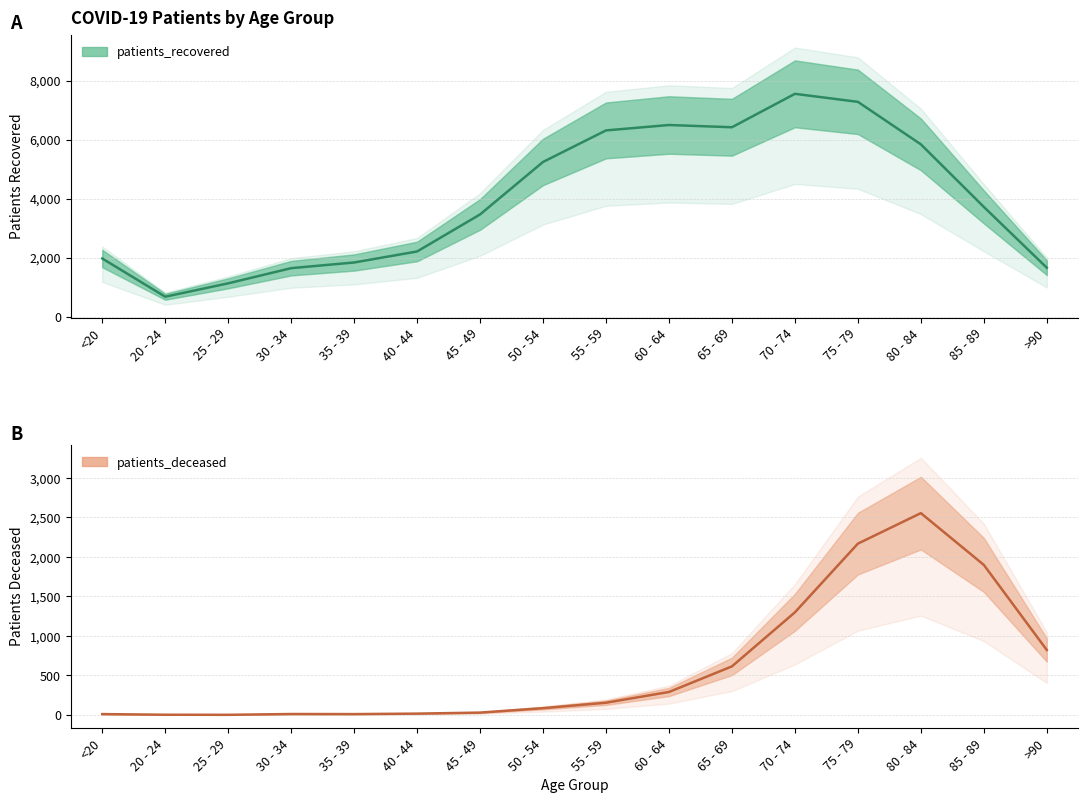

Which series changed the most between 40 - 44 and 80 - 84?

patients_recovered